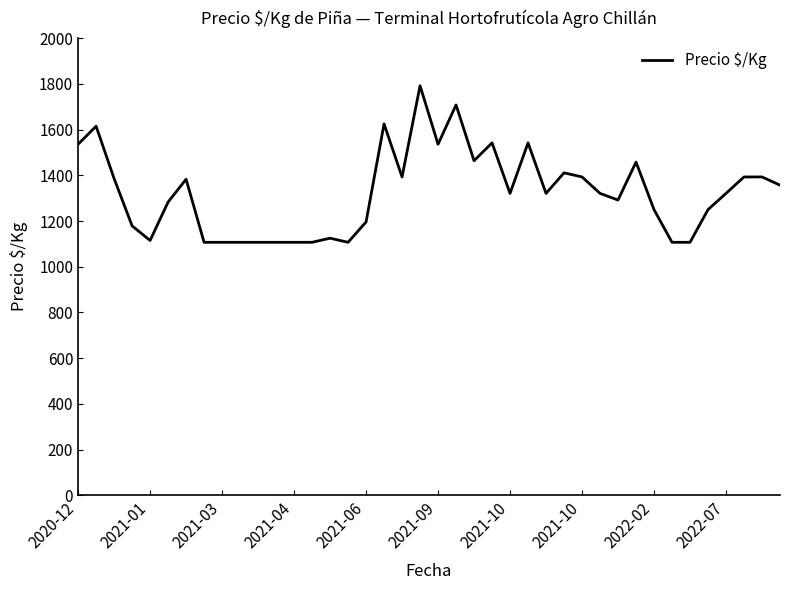

What is the greatest value displayed?

1792